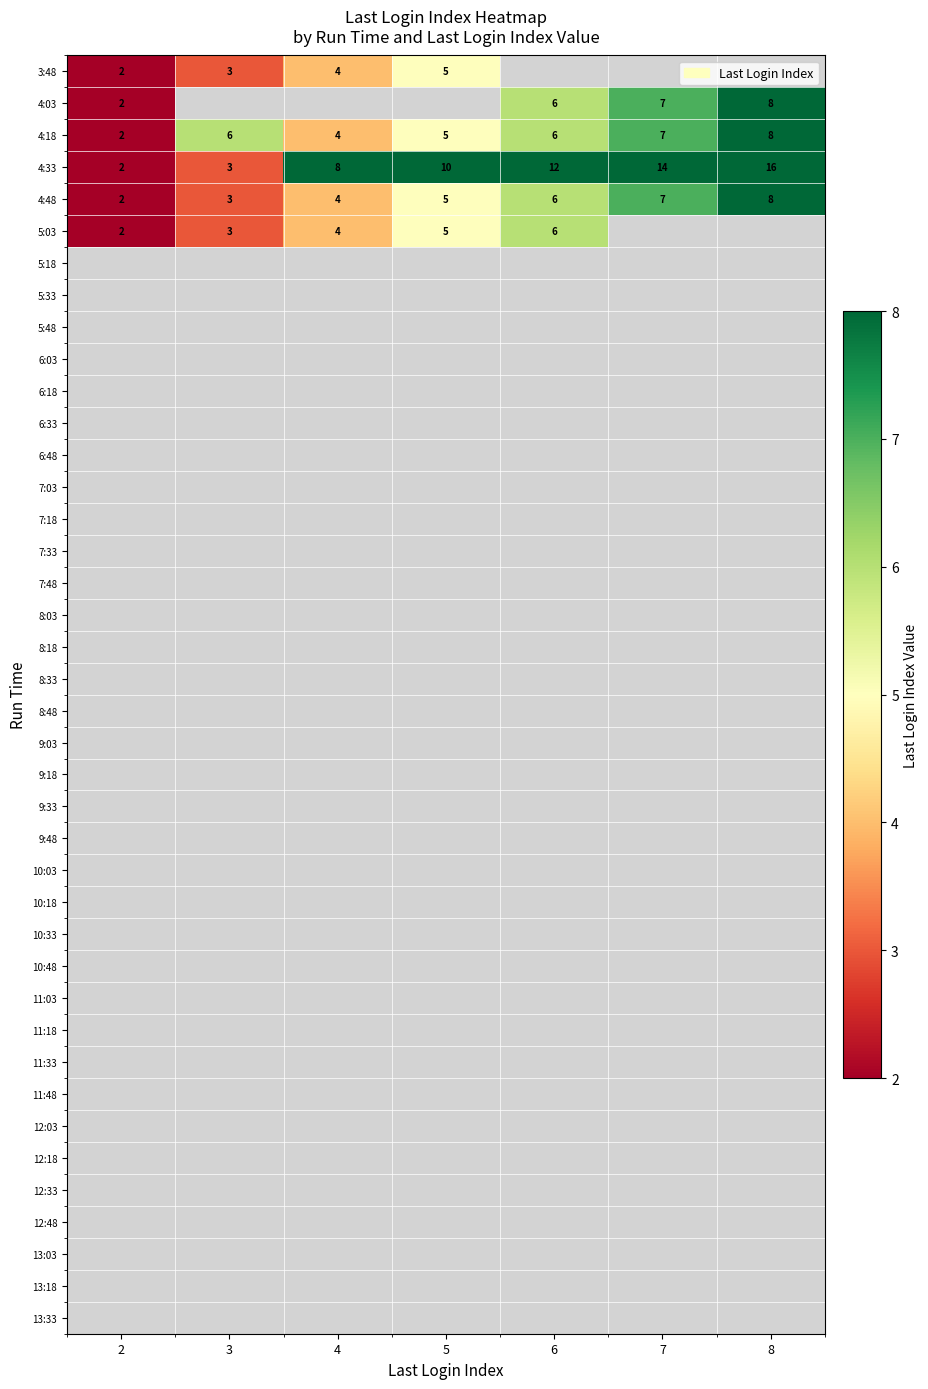

Is it true that 3:48 equals 2 at 2?

True